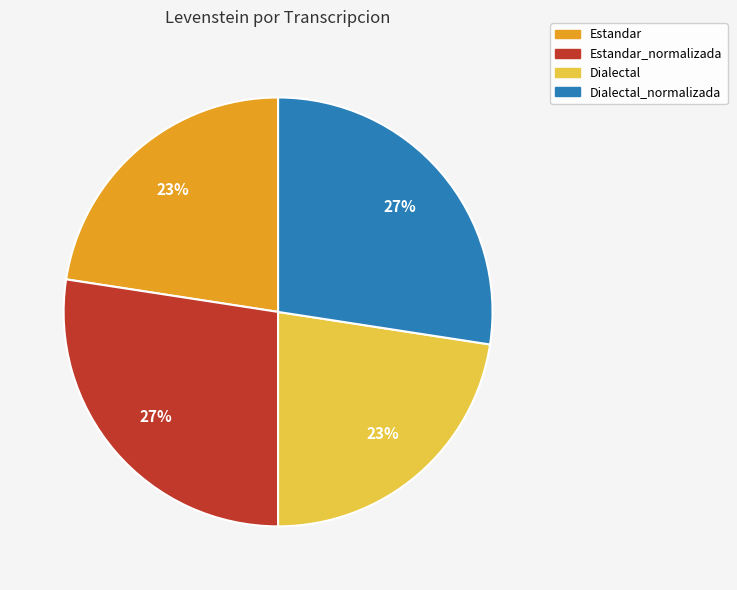

To the nearest percent, what is the average slice percentage?

25%